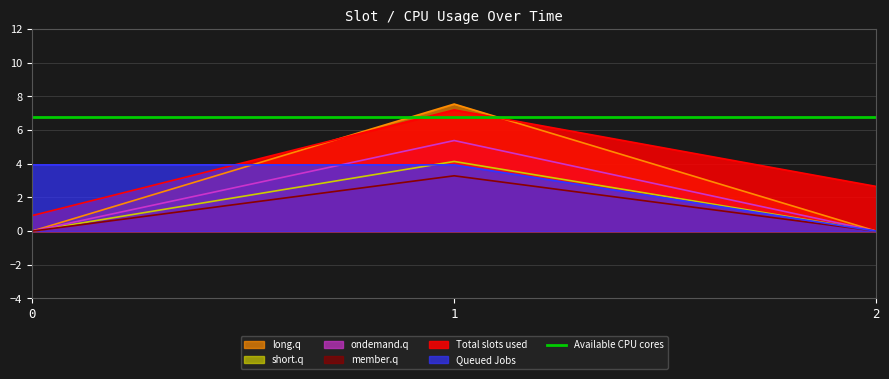

What is the maximum value shown in the chart?

7.6